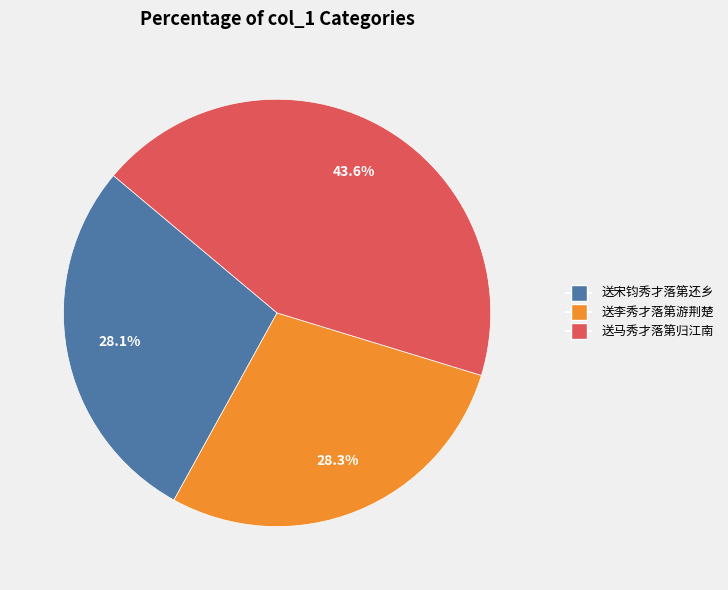

Does any single category account for the majority?

No